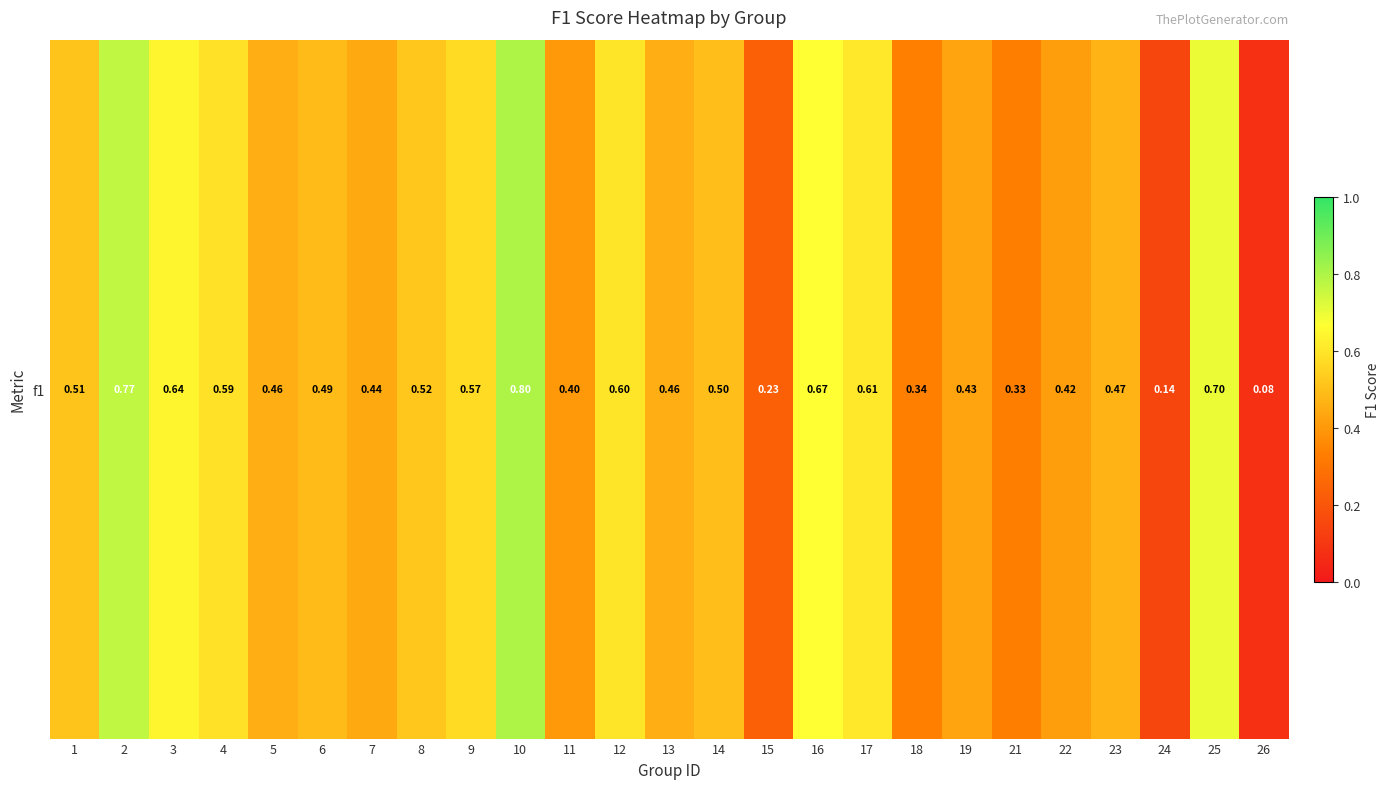

Is it true that the value at 24 is 0.1?

False